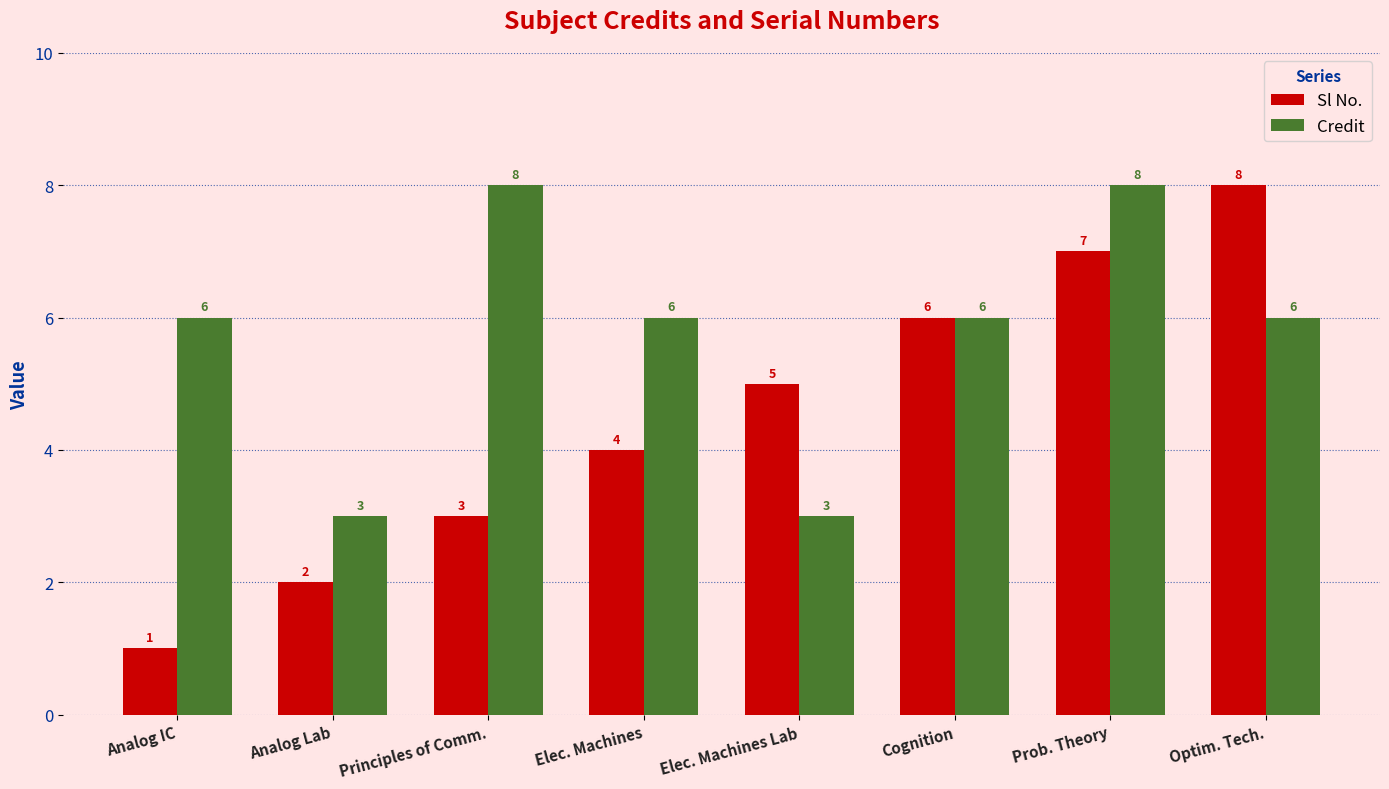

How many categories are shown in the chart?

8